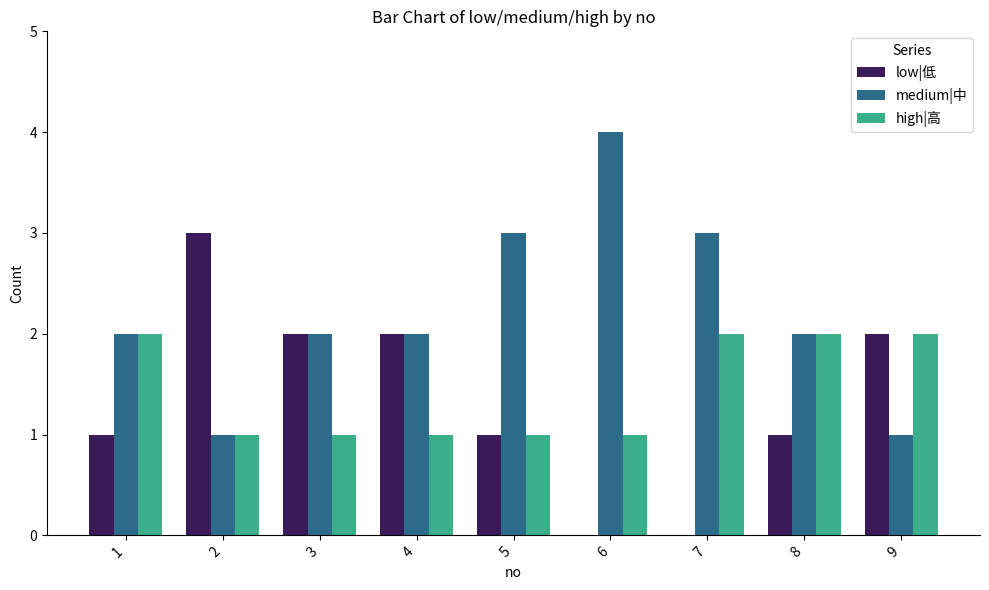

How many medium|中 values are between 2 and 3?

6